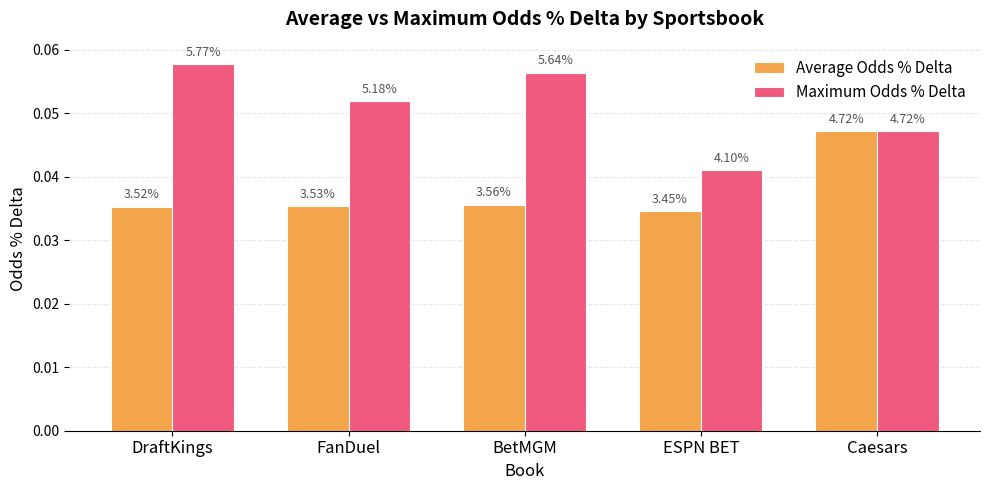

Is it true that Average Odds % Delta equals 0.1 at FanDuel?

False